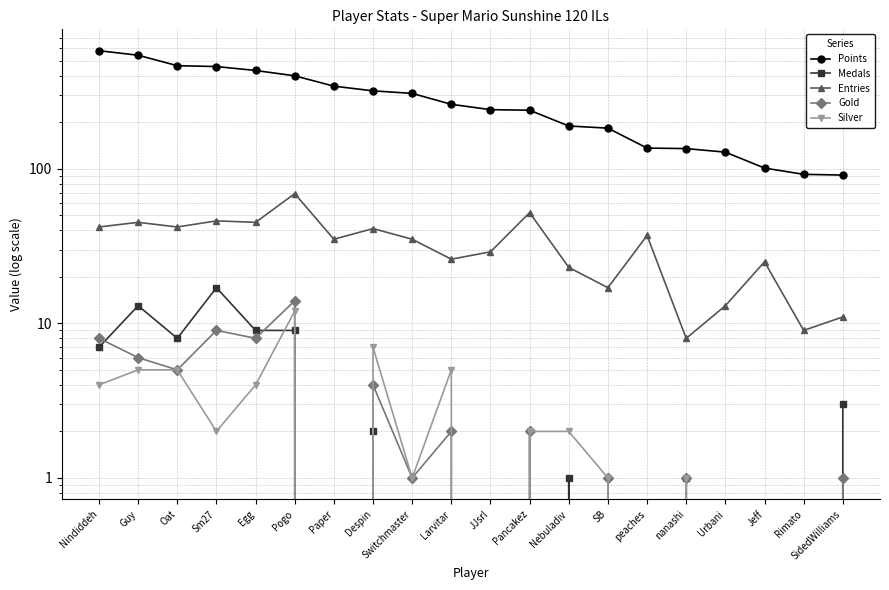

True or false: Entries and Medals cross at least once.

False